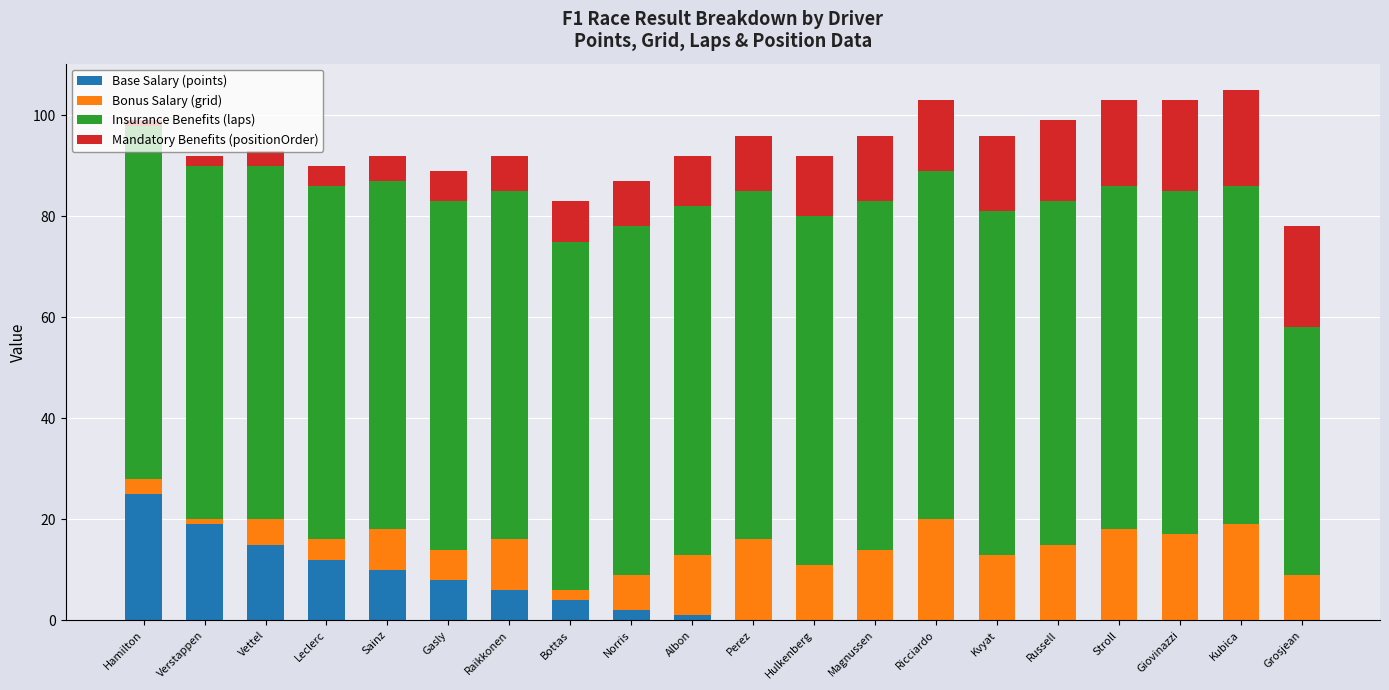

Which category has the highest value in the Base Salary (points) series?

Hamilton